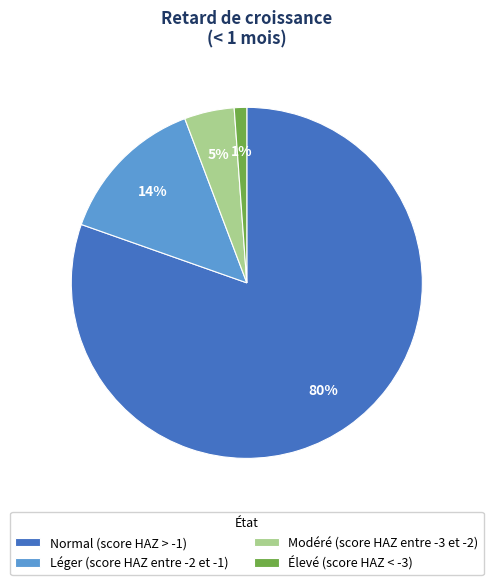

The Léger (score HAZ entre -2 et -1) slice represents 14% of the pie. True or false?

True